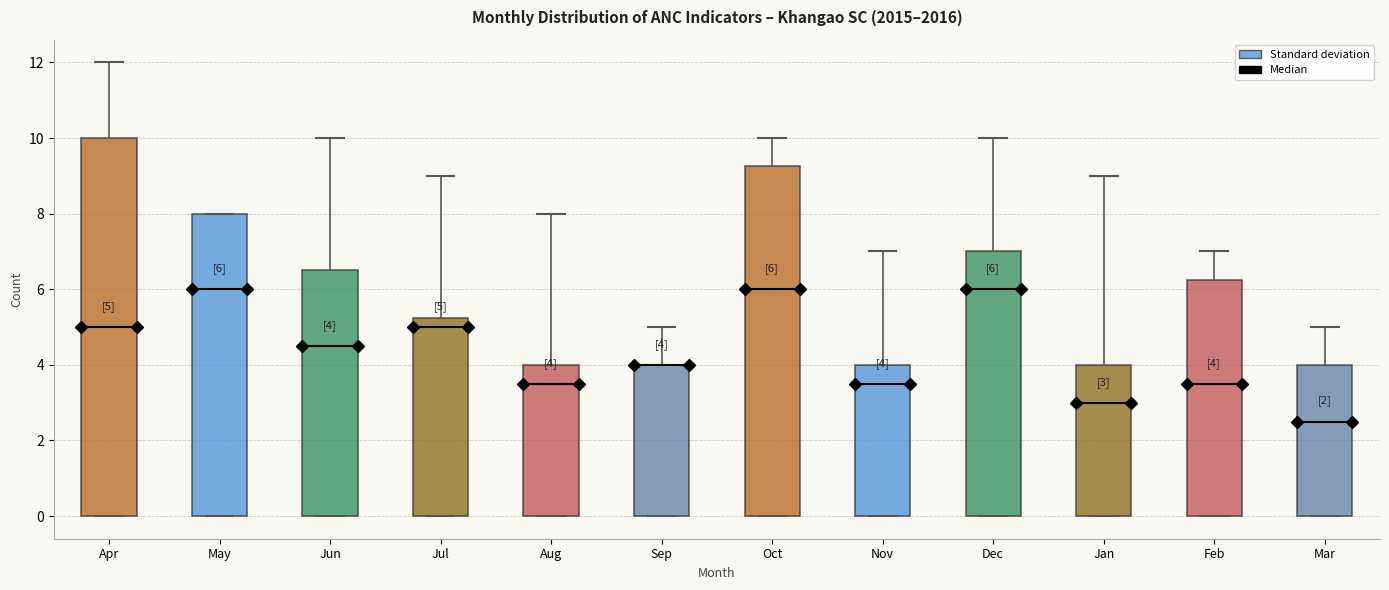

Which box is the tallest, from its lower edge to its upper edge?

Apr